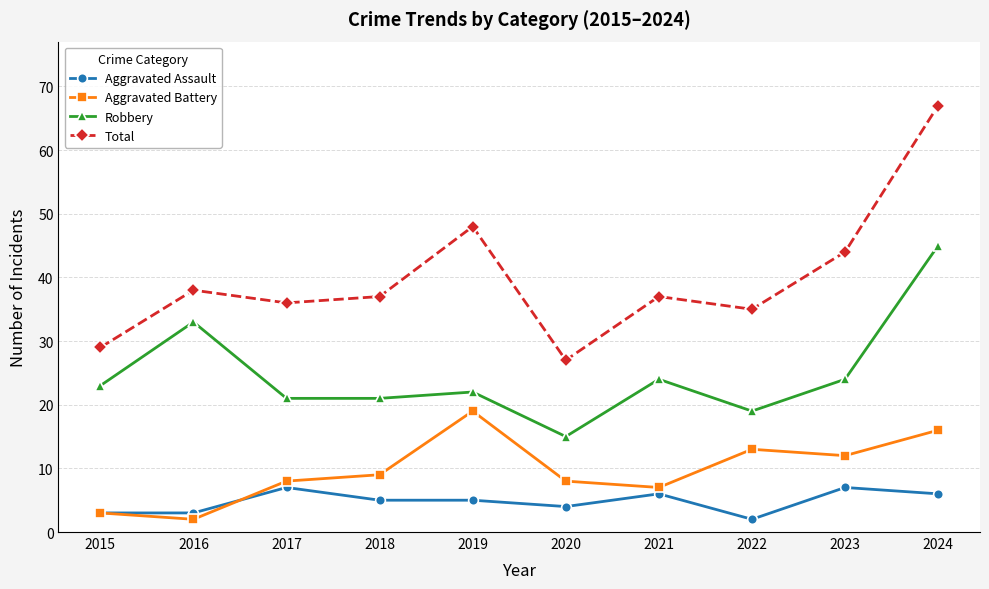

Reading right to left, transcribe all the data shown in this chart.

Aggravated Assault: 2024=6	2023=7	2022=2	2021=6	2020=4	2019=5	2018=5	2017=7	2016=3	2015=3
Aggravated Battery: 2024=16	2023=12	2022=13	2021=7	2020=8	2019=19	2018=9	2017=8	2016=2	2015=3
Robbery: 2024=45	2023=24	2022=19	2021=24	2020=15	2019=22	2018=21	2017=21	2016=33	2015=23
Total: 2024=67	2023=44	2022=35	2021=37	2020=27	2019=48	2018=37	2017=36	2016=38	2015=29